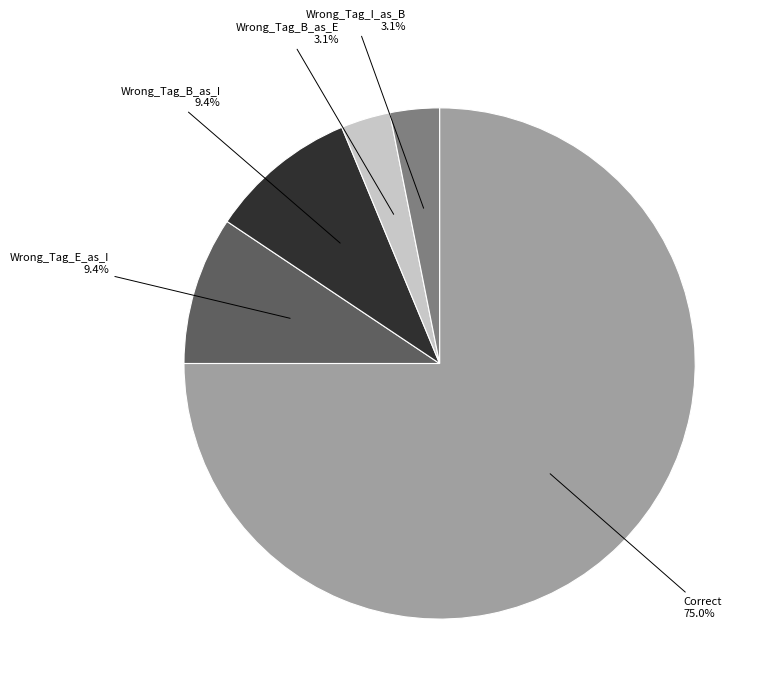

To the nearest percent, what is the difference between the Wrong_Tag_E_as_I and Correct slice percentages?

66%